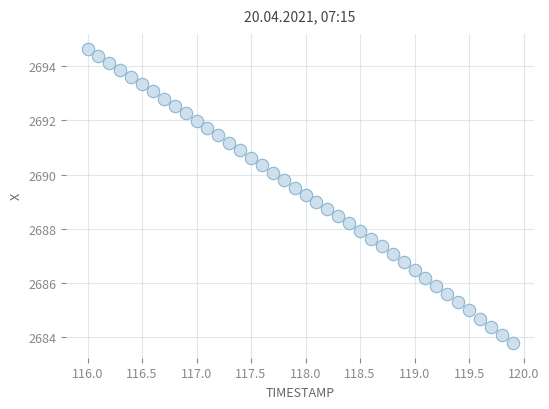

What is the range of X values (max minus min)?

3.9